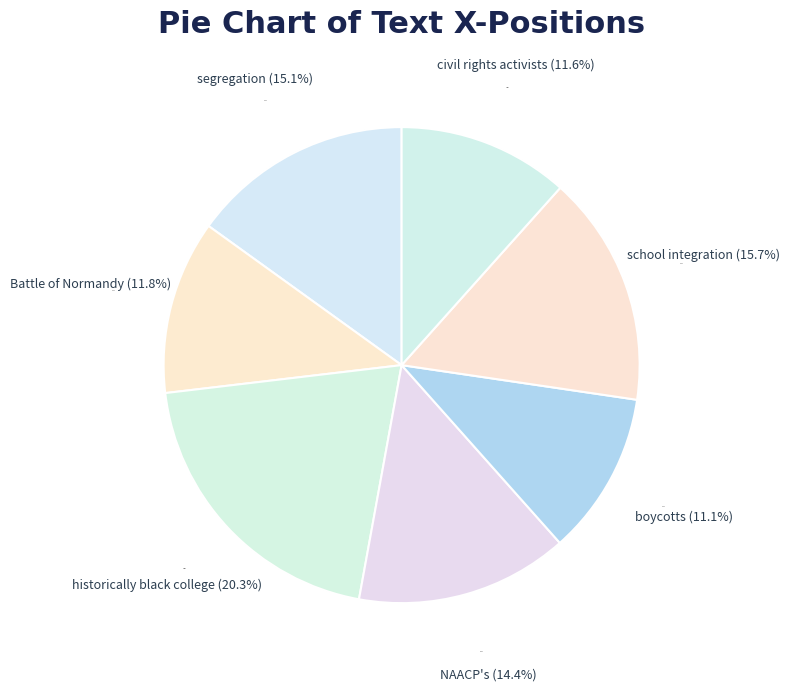

Is it true that school integration is 23% of the pie?

False